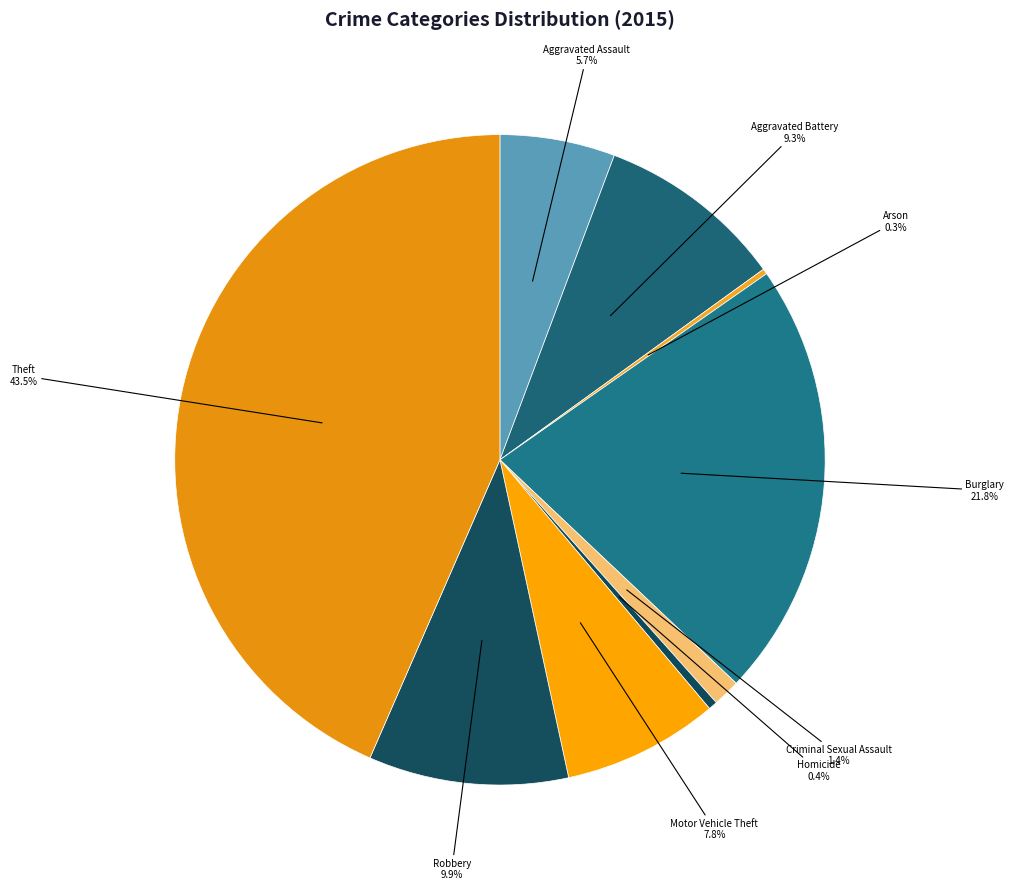

To the nearest percent, what portion does Criminal Sexual Assault represent?

1%